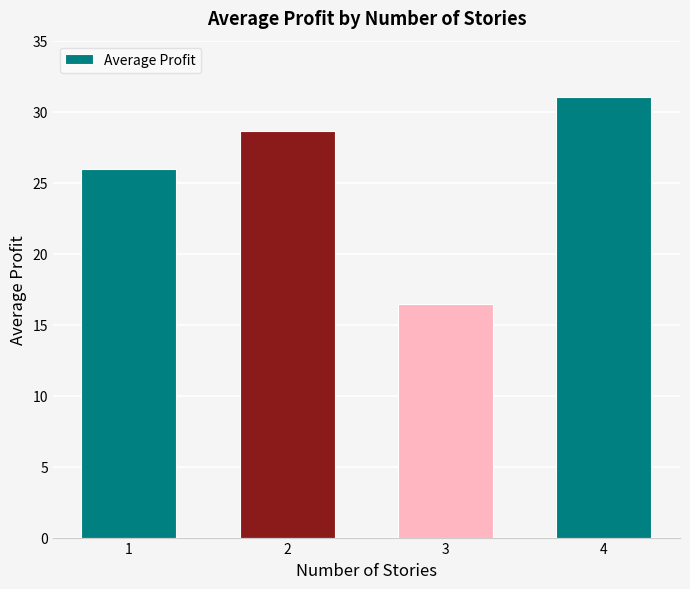

What is the average value?

25.5